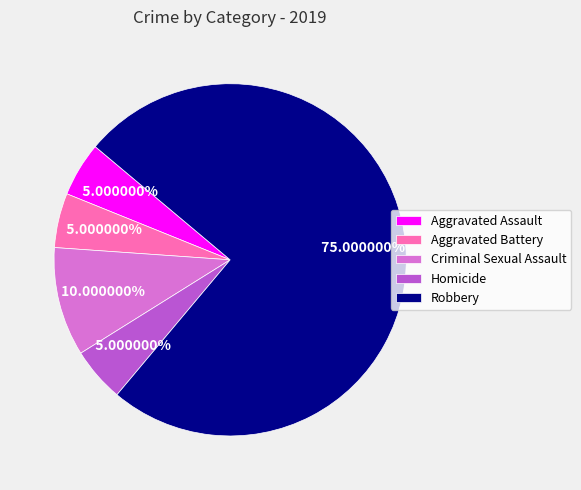

What is the largest slice in the pie chart?

Robbery